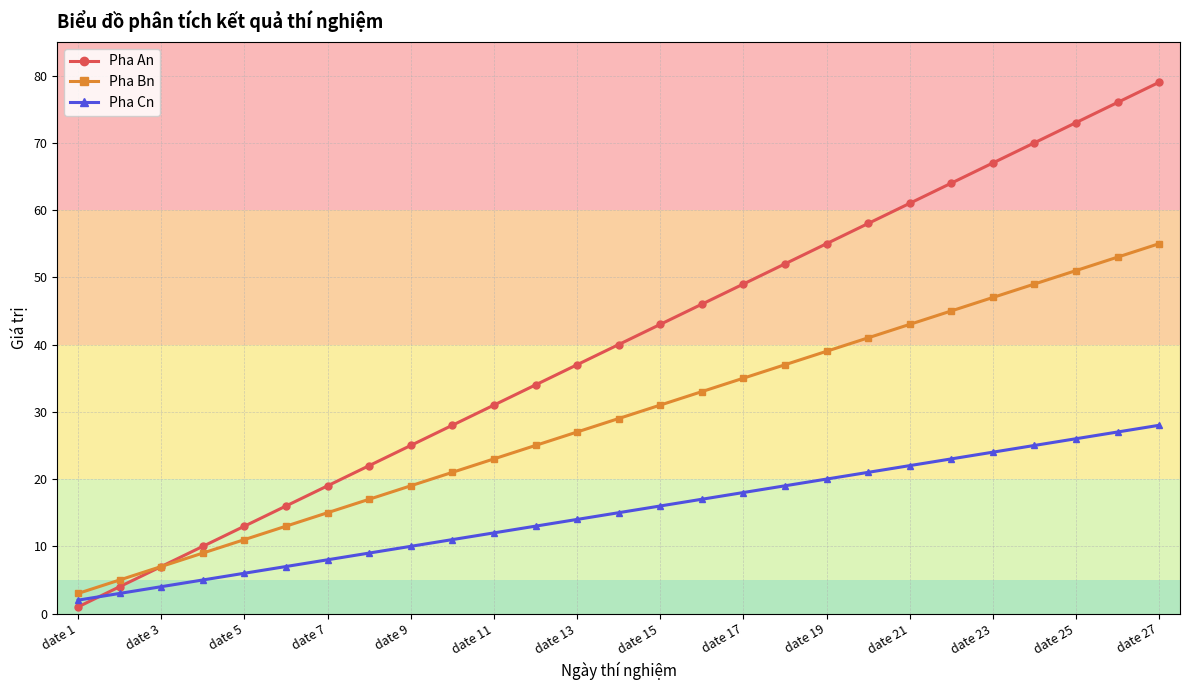

Which series has the widest spread of values?

Pha An